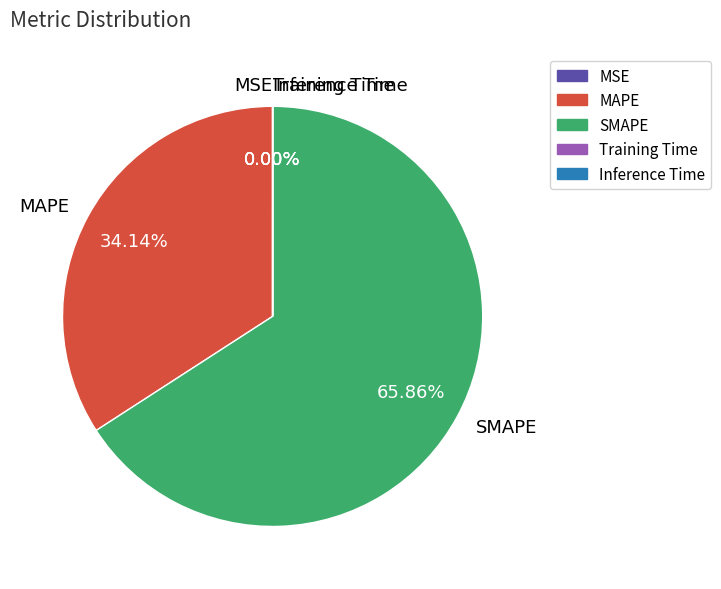

Do SMAPE and MAPE together represent more than half of the pie?

Yes